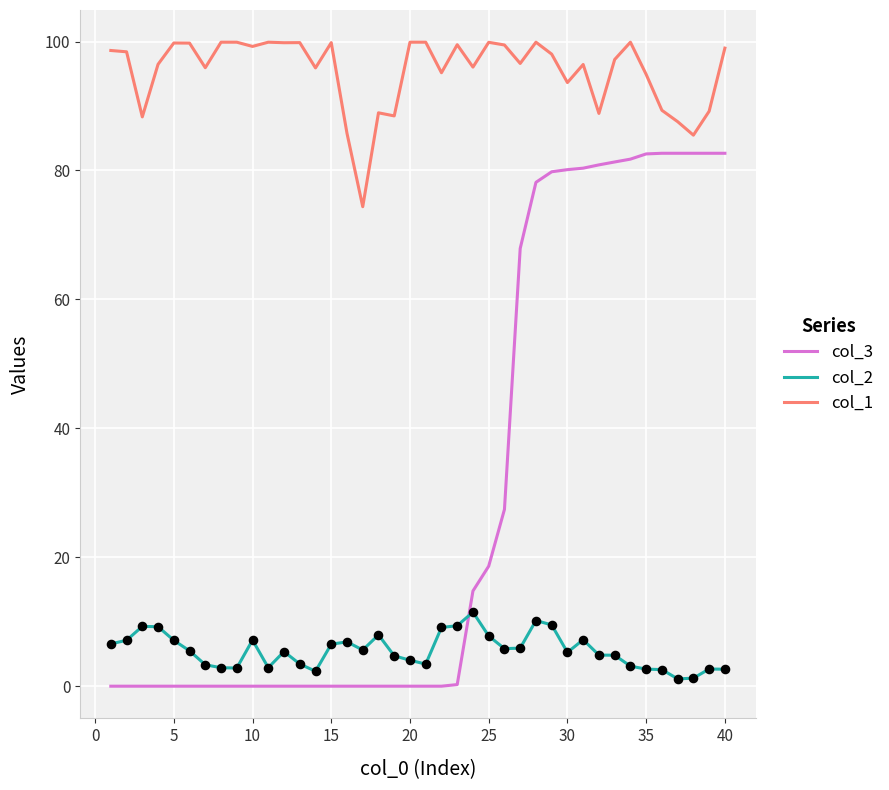

Which series has the largest total across all categories?

col_1